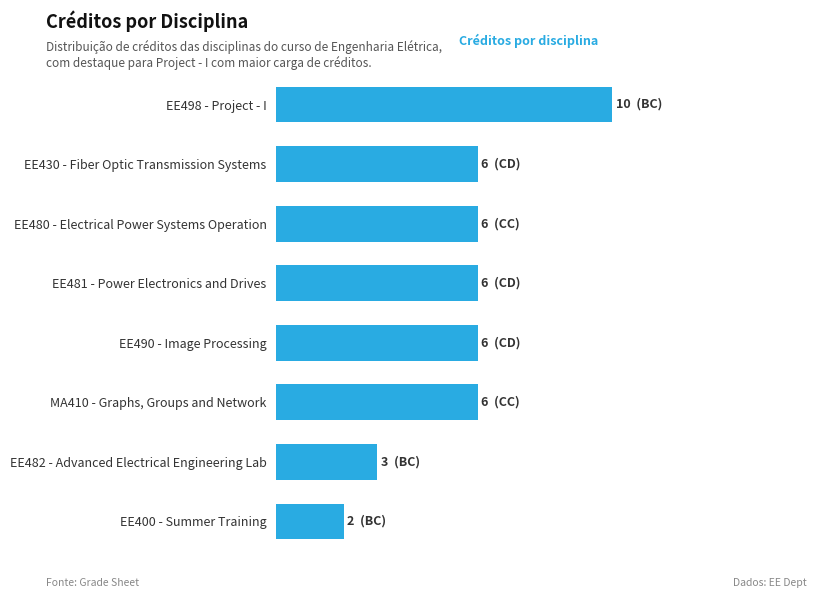

Count the values in the range 6 to 7.

5